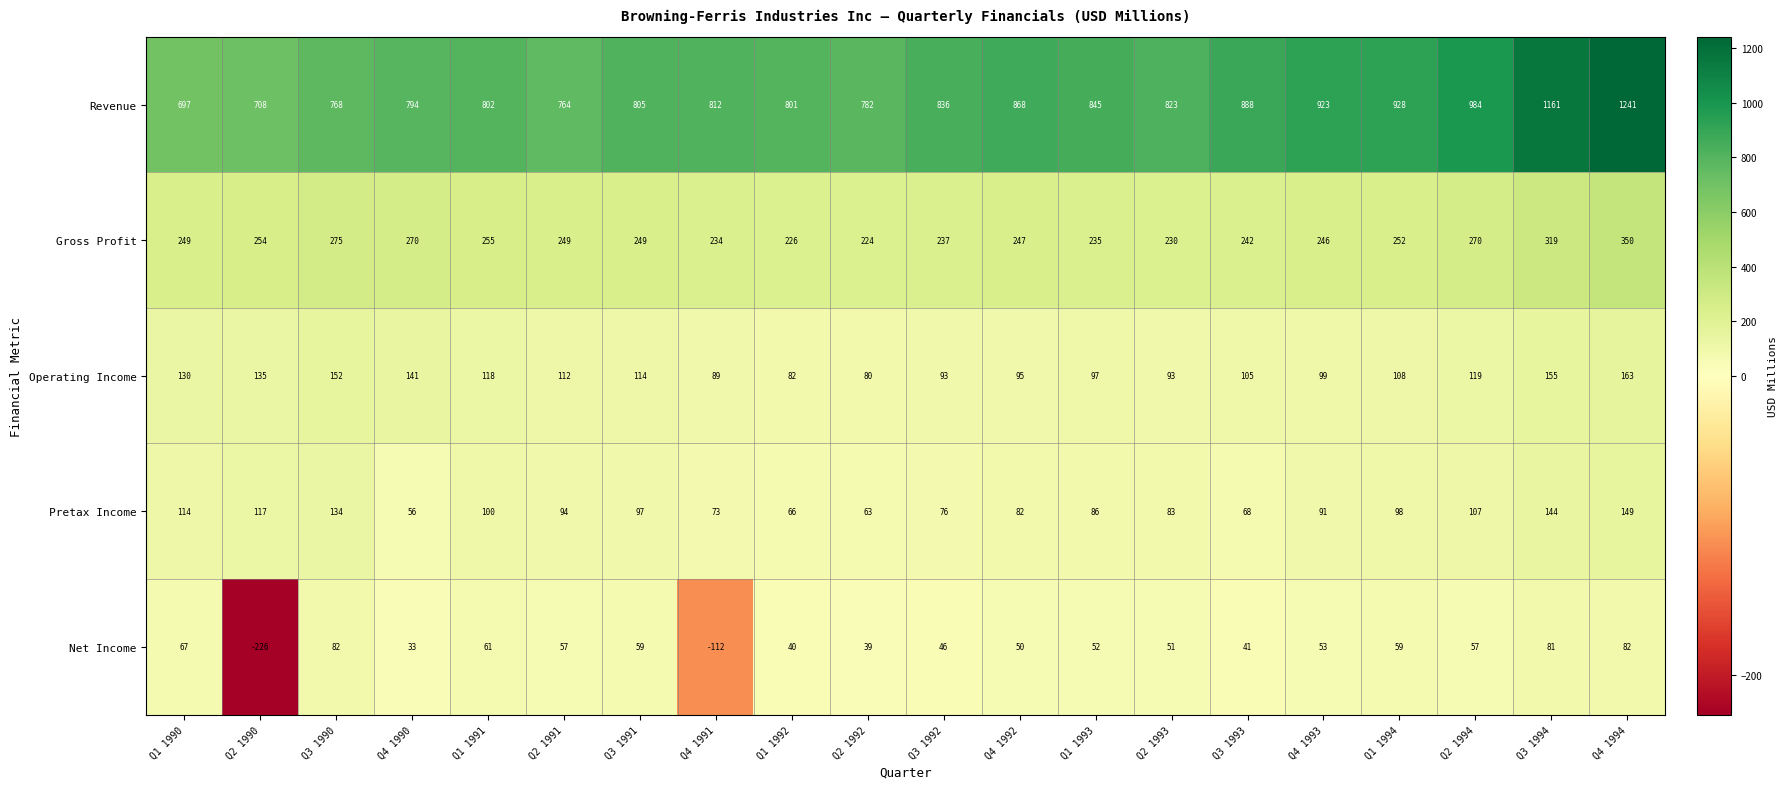

What is the difference between the maximum and minimum values in the Revenue series?

544